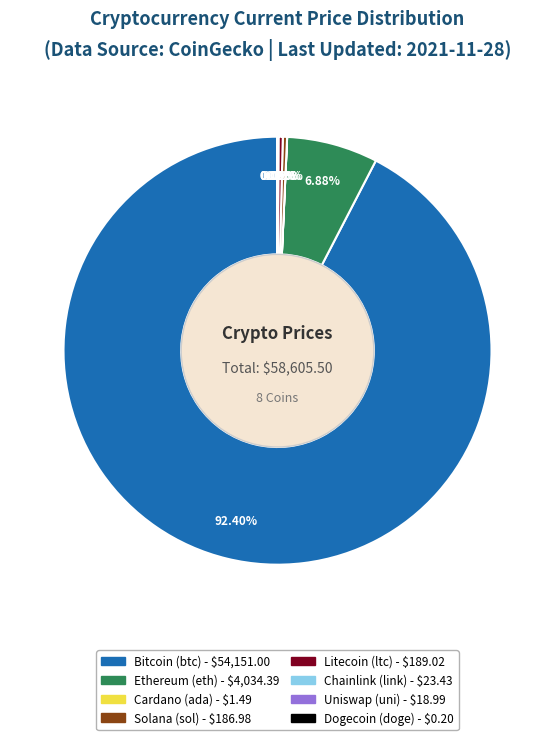

Is there a majority slice in this chart?

Yes